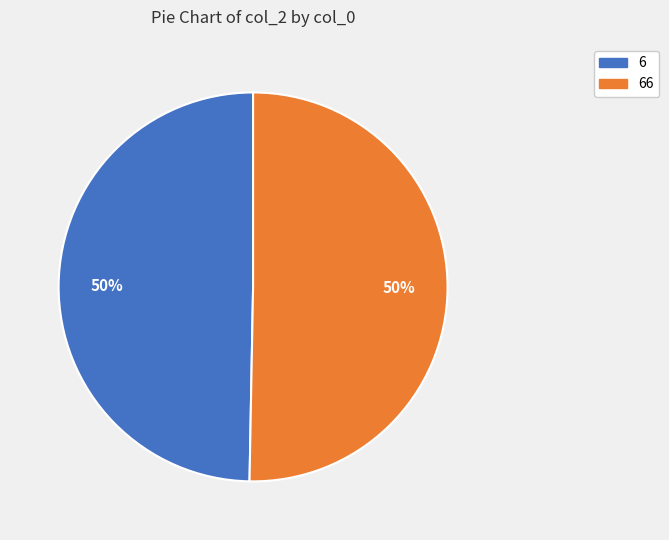

To the nearest percent, what is the average slice percentage?

50%